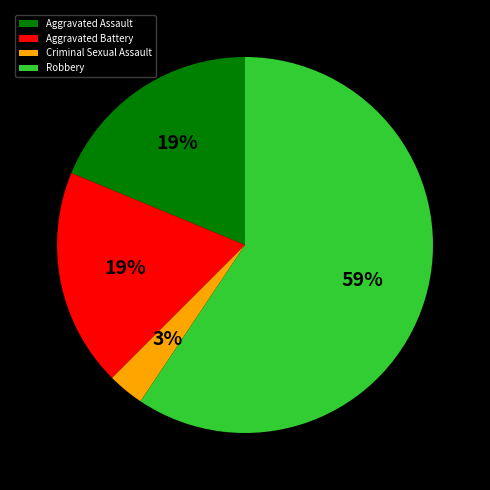

To the nearest percent, what percentage of the pie is Robbery?

59%